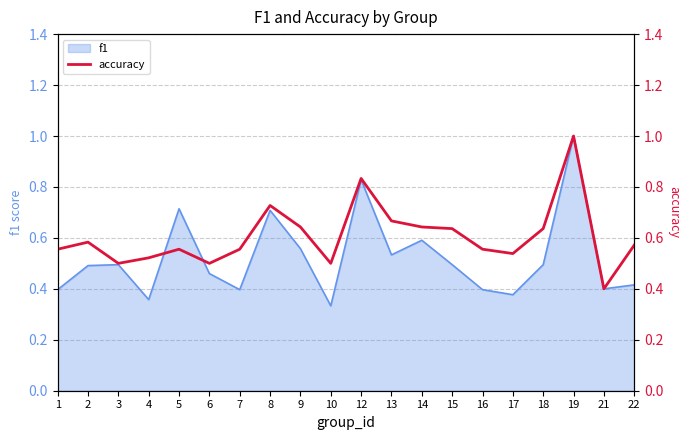

What is the value of the 12th point from the left?

0.7